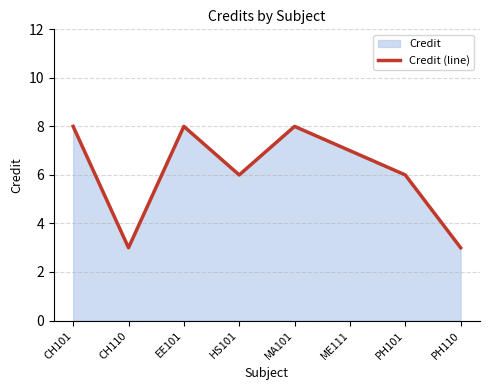

True or false: the data shows 1 at CH110.

False